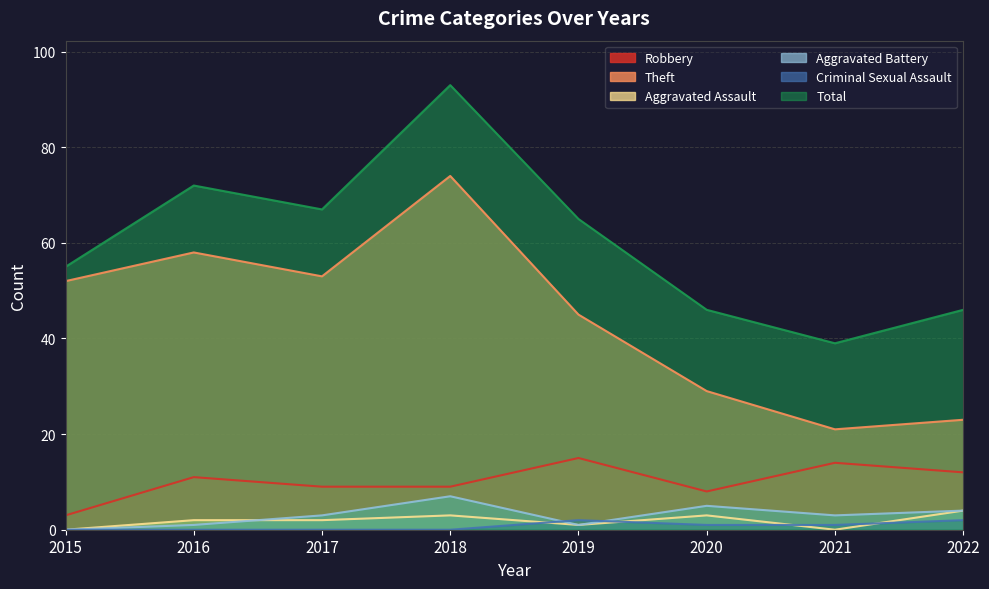

Which series ends up on top after the final intersection of Aggravated Assault and Aggravated Battery?

Aggravated Battery